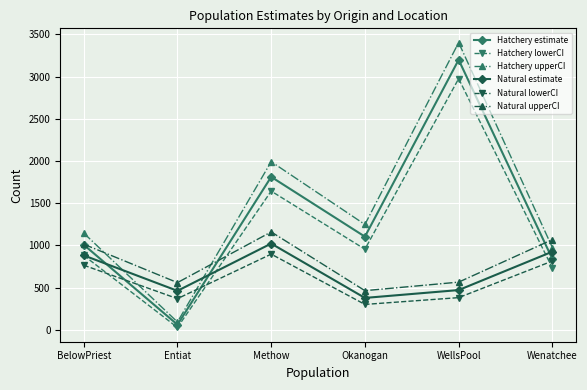

What is the label of the 3rd point from the left?

Methow